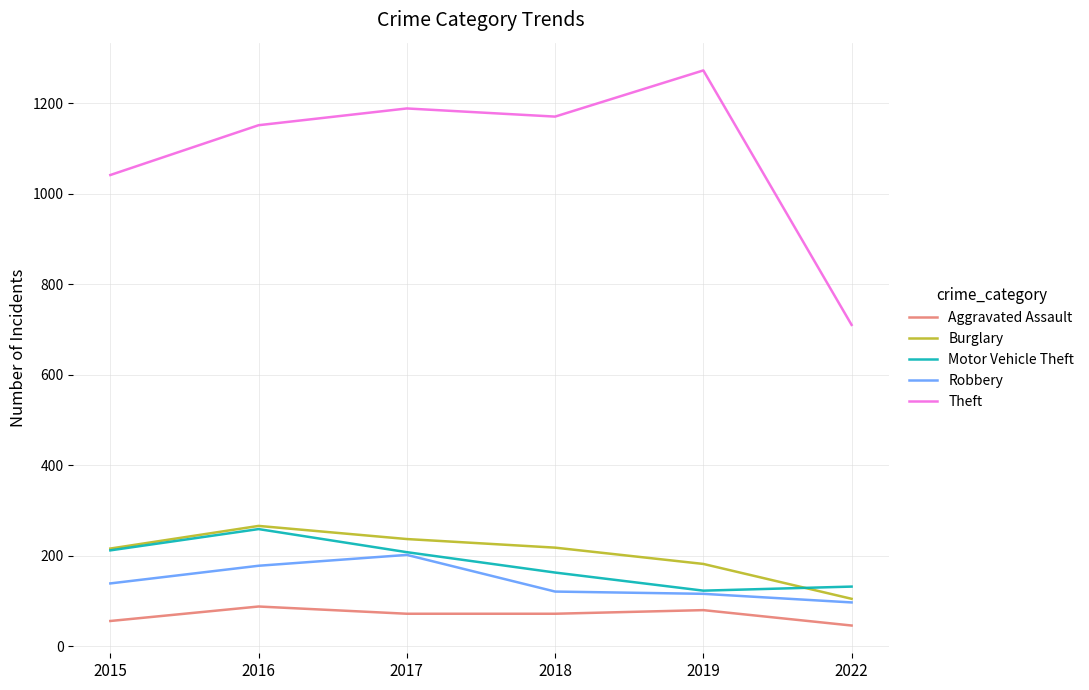

What is the lowest value of the Burglary series?

105